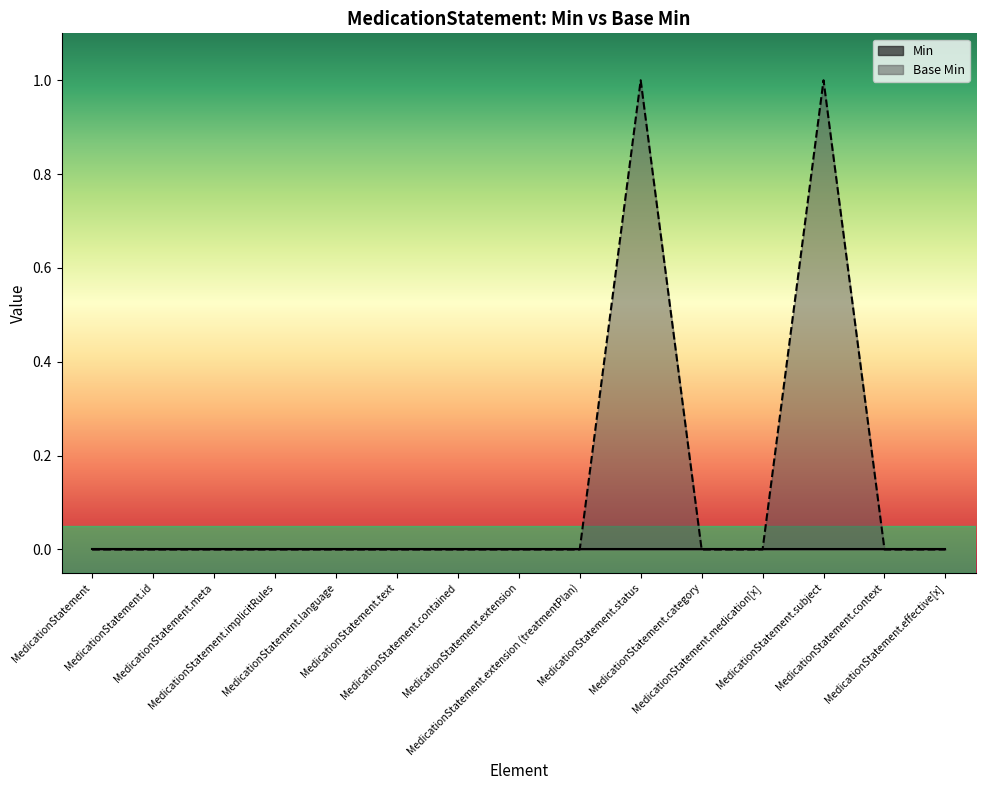

Where is the data nearest to the value 0?

MedicationStatement